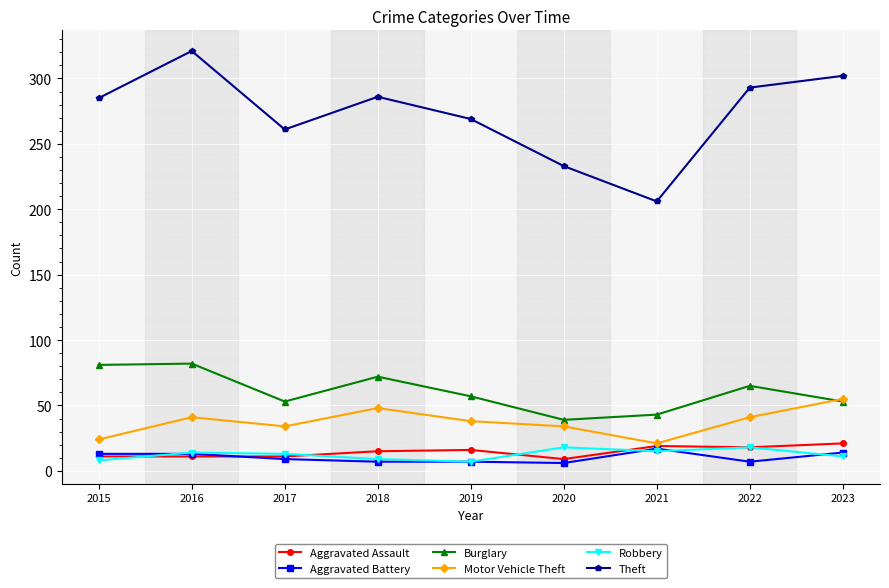

Which series has the largest total across all categories?

Theft